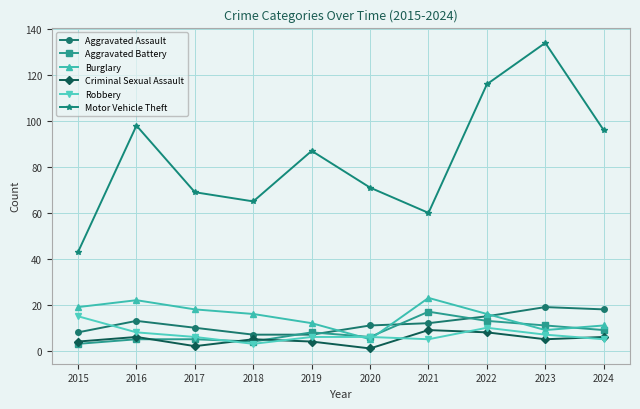

What is the total value across all series at 2021?

126